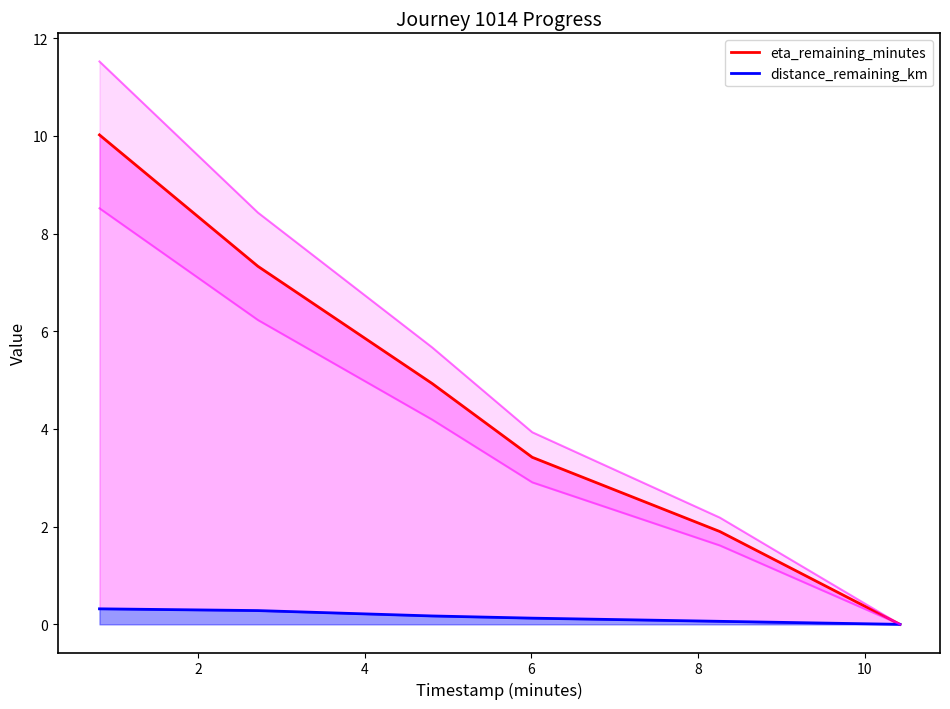

True or false: eta_remaining_minutes and distance_remaining_km cross at least once.

False